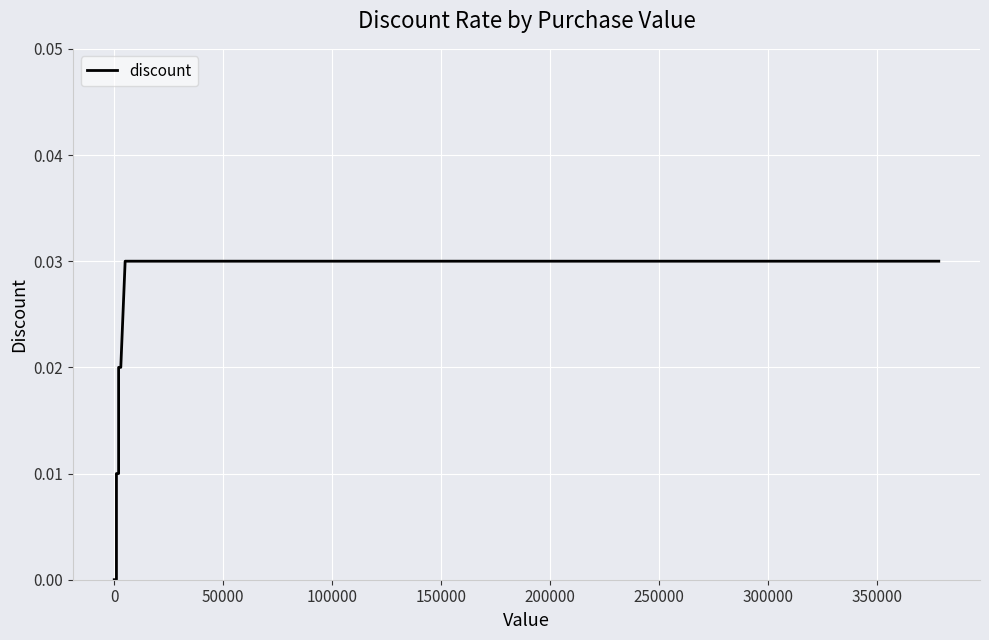

How many lines are shown in the chart?

1